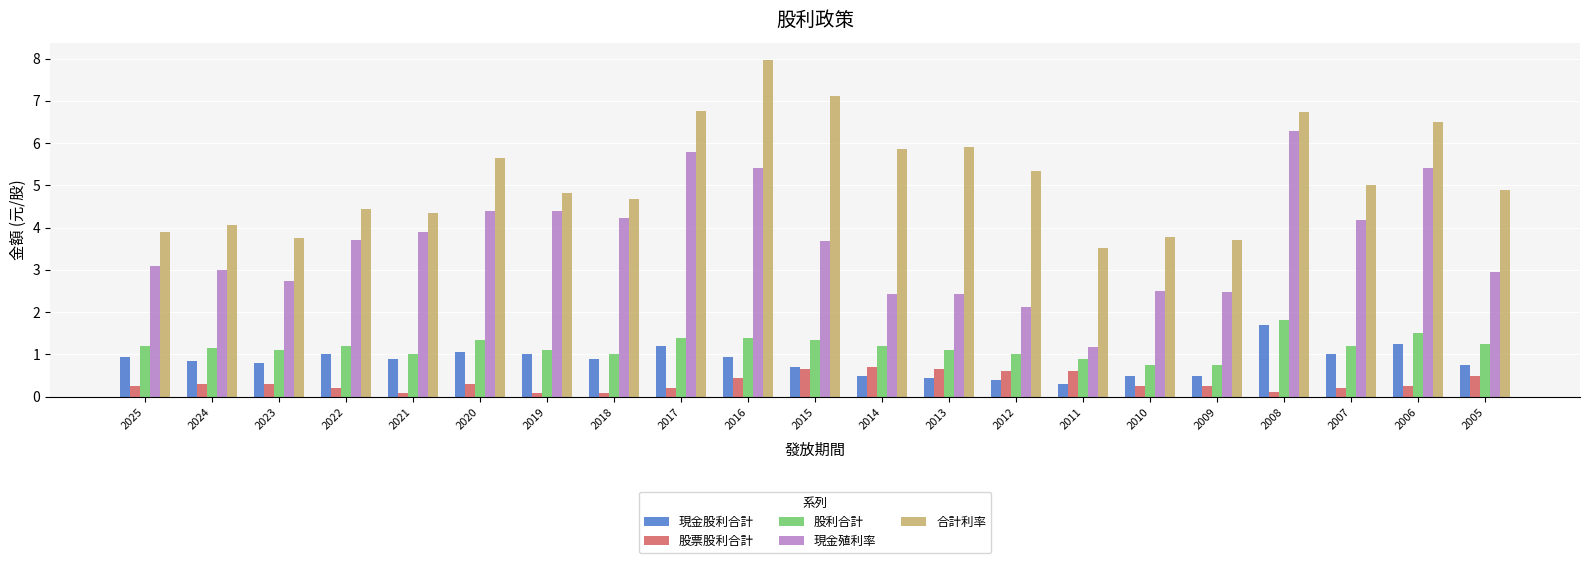

Count the number of data series in this chart.

5